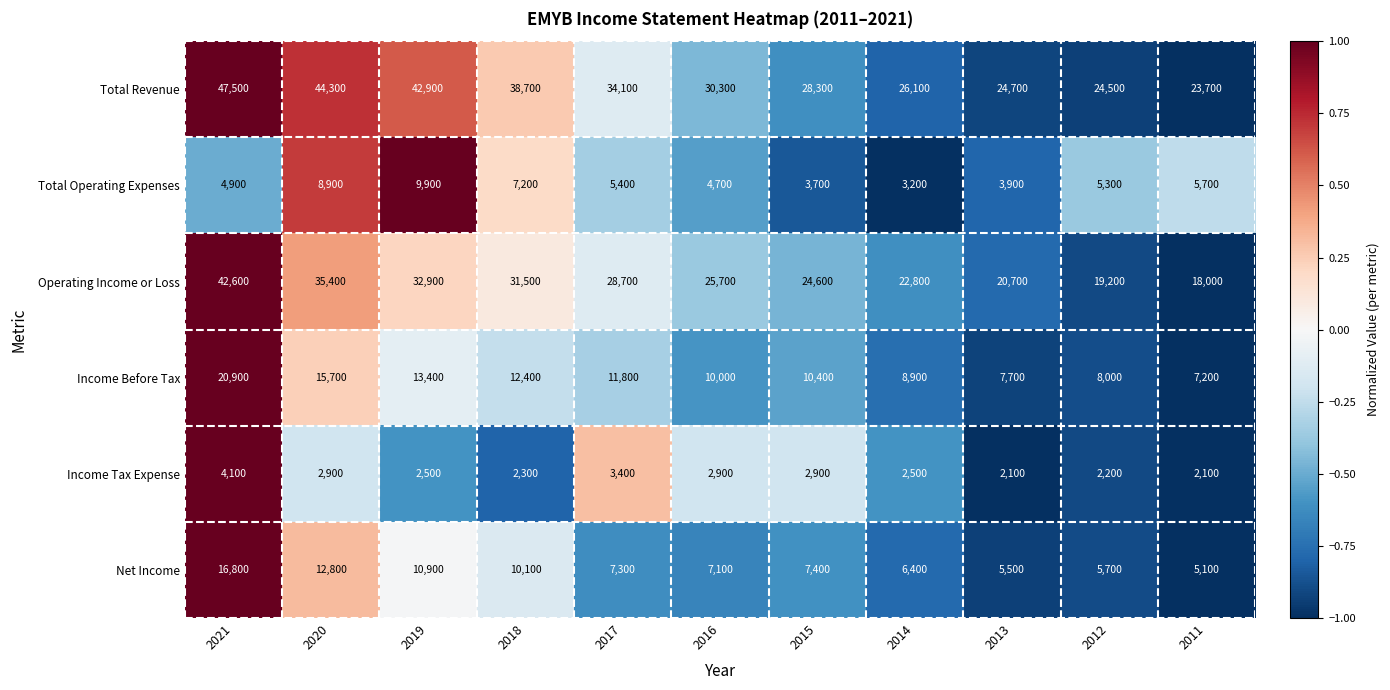

What is the smallest value displayed?

2100